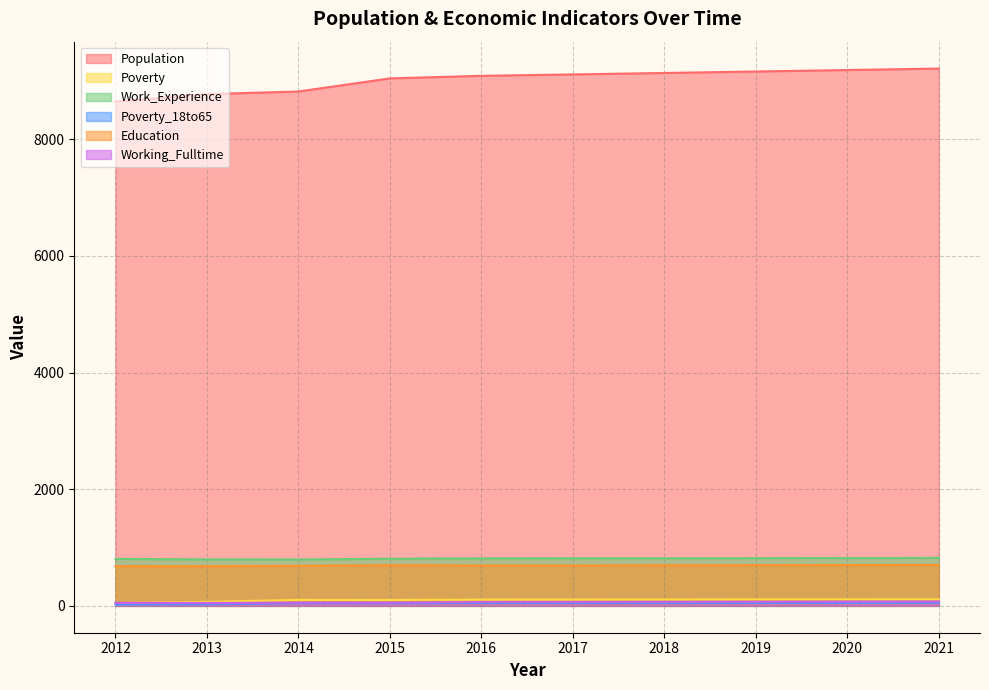

What is the sum of all Population values?

90165